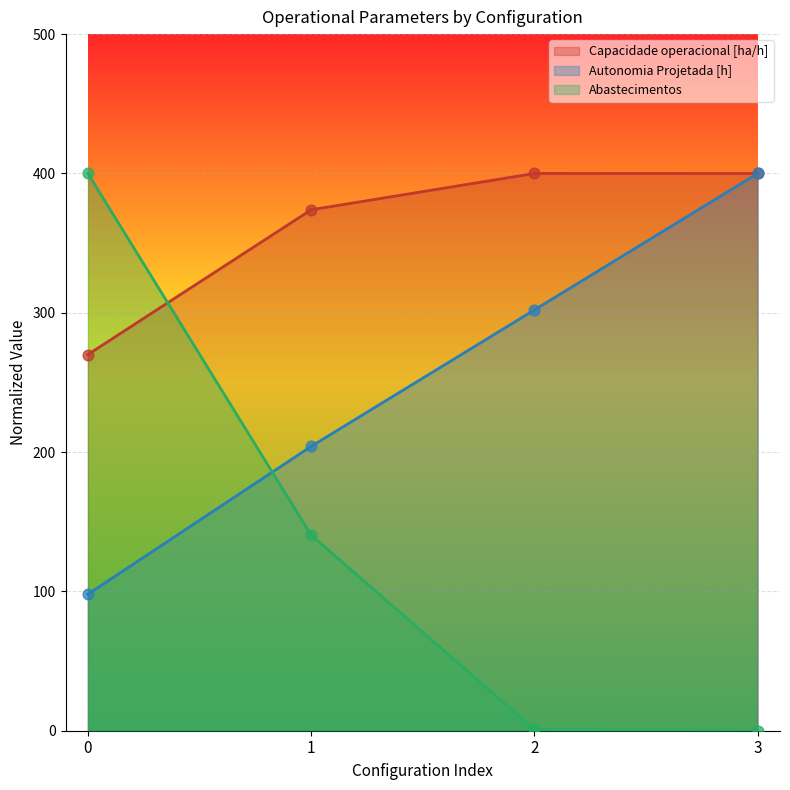

Which series contains the highest Y value?

Capacidade operacional [ha/h]